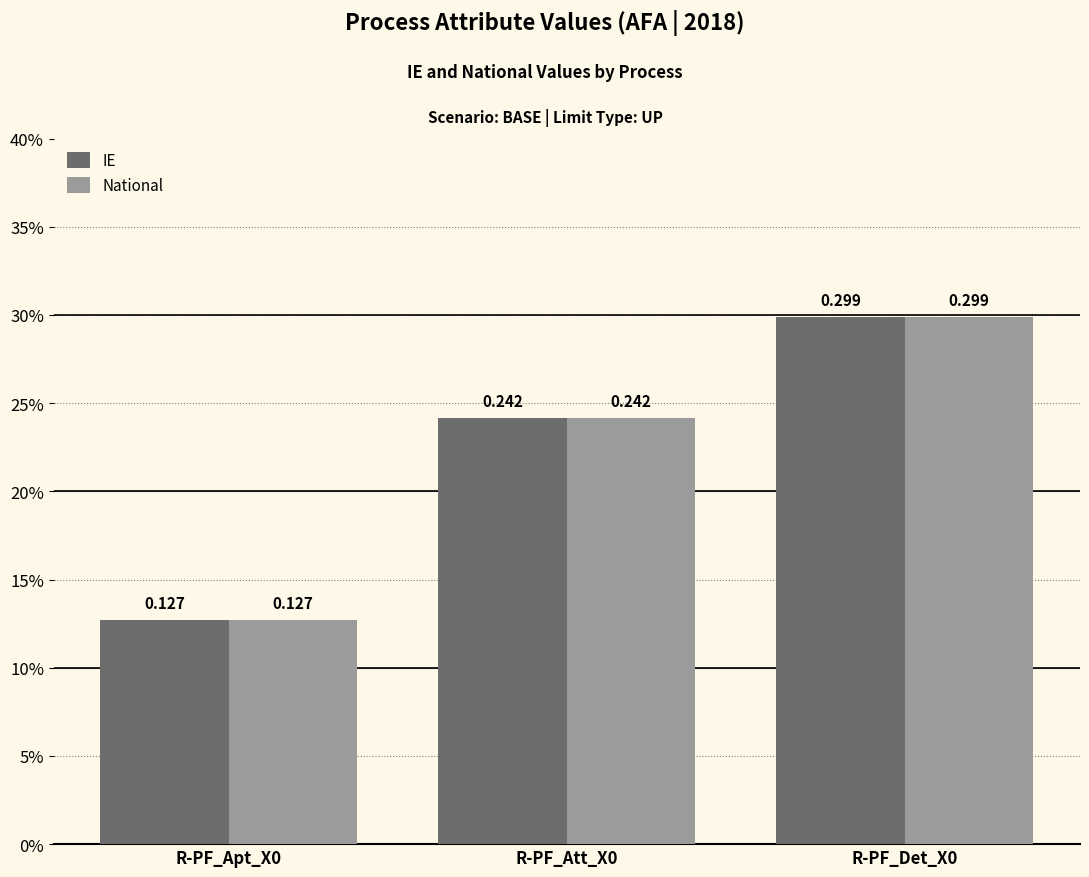

What are all the series names shown in the legend?

IE, National